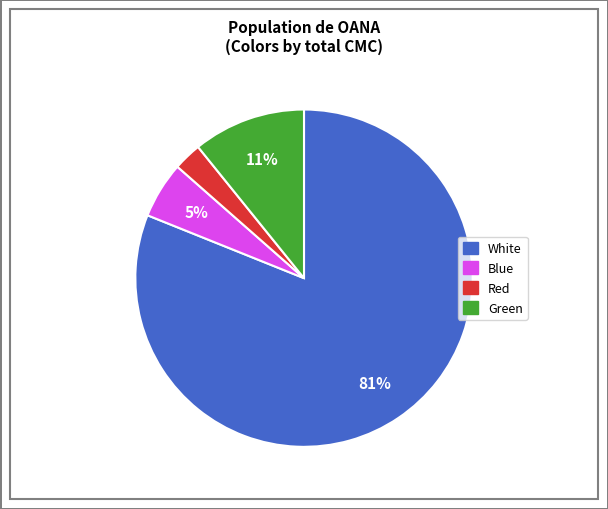

Combined, do Green and Blue account for over 50%?

No